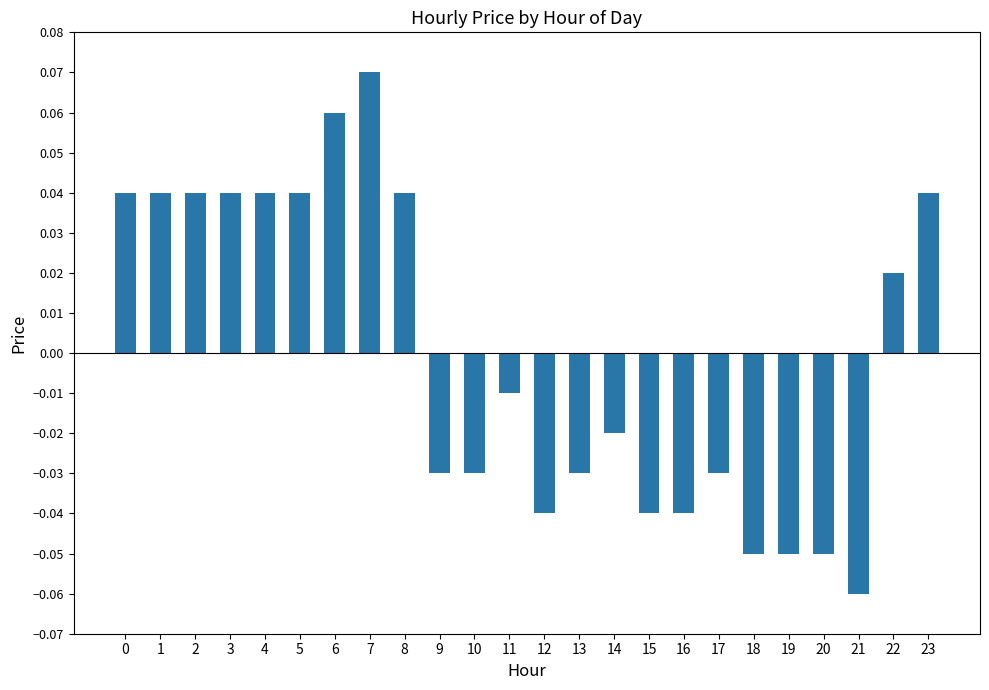

True or false: the data shows 0.1 at 23.

False